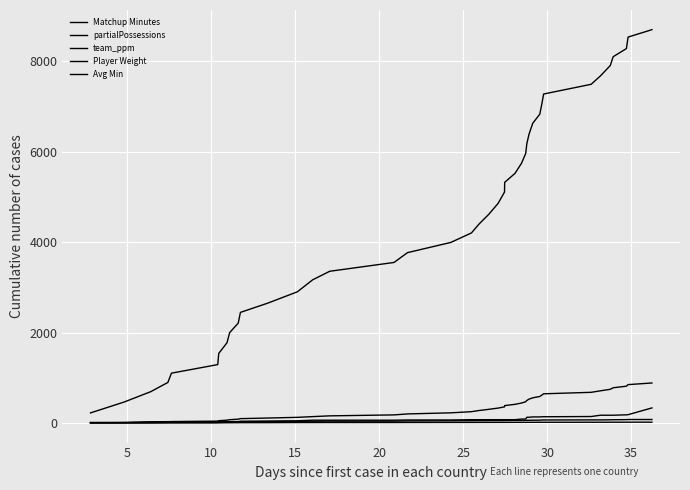

What is the minimum value for Player Weight?

222.0